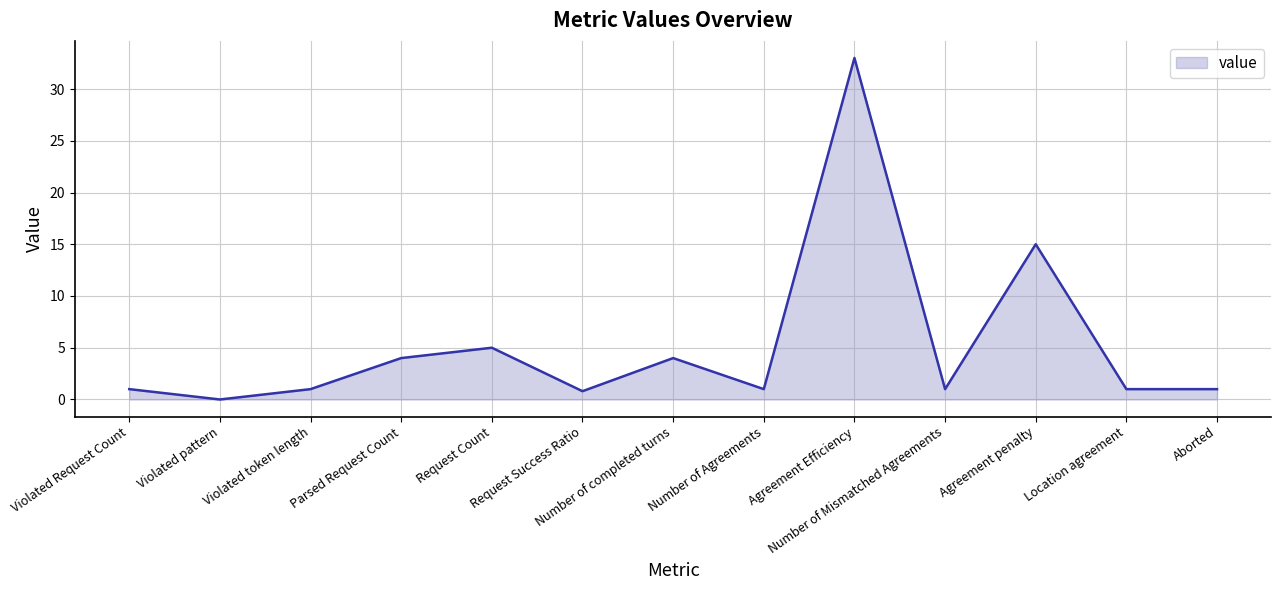

At which category does the chart reach its minimum across all series?

Violated pattern